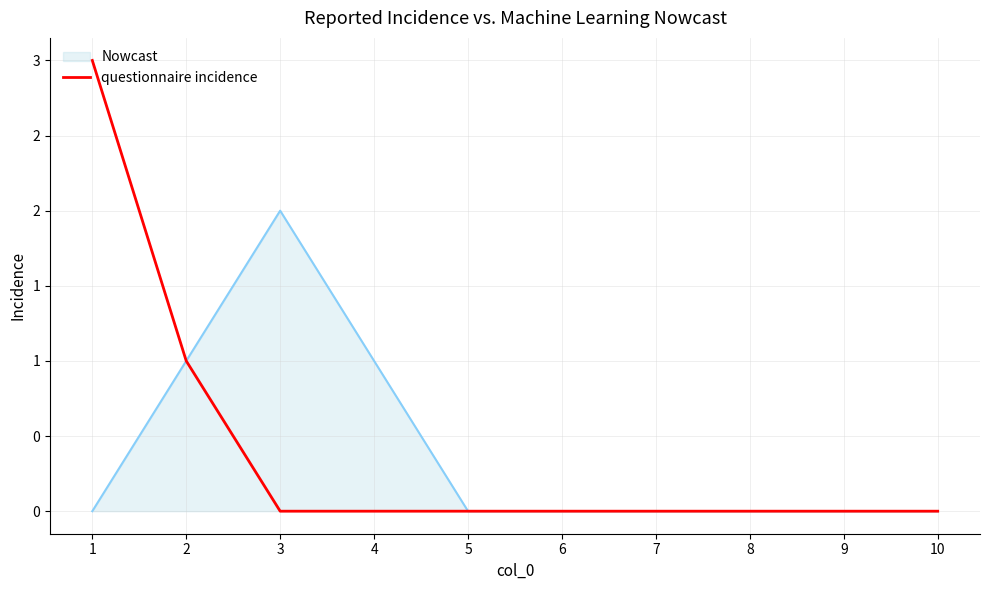

Does the chart have visible grid lines?

Yes